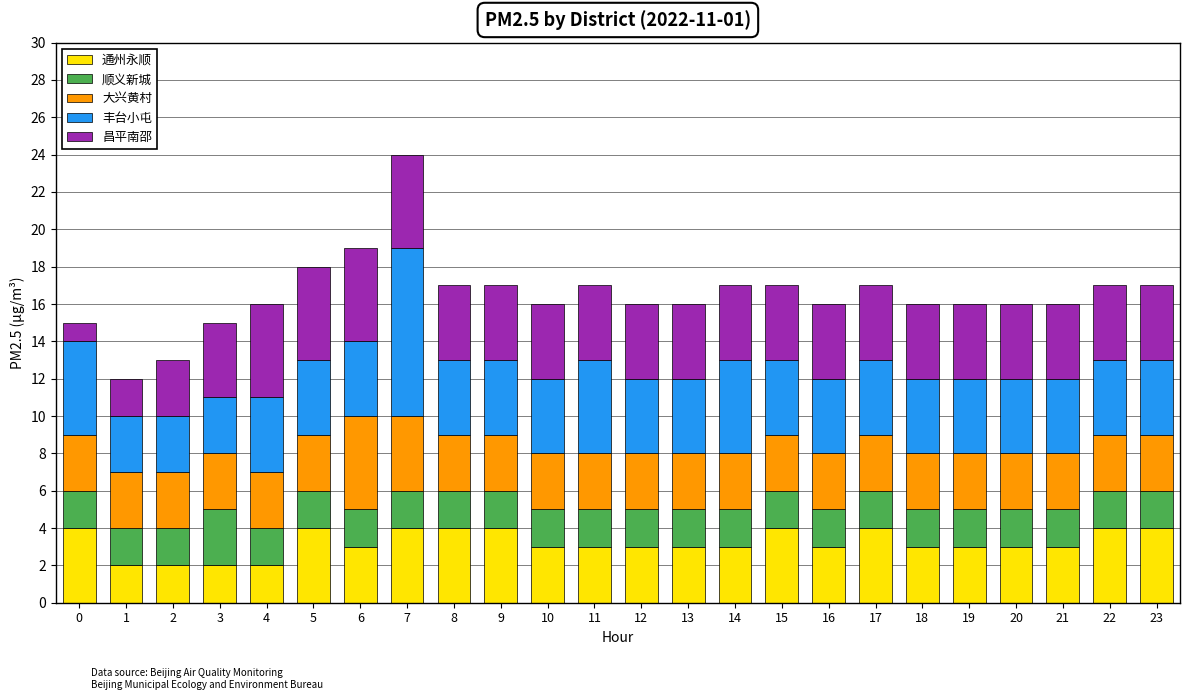

At which category is the sum across all series the highest?

7